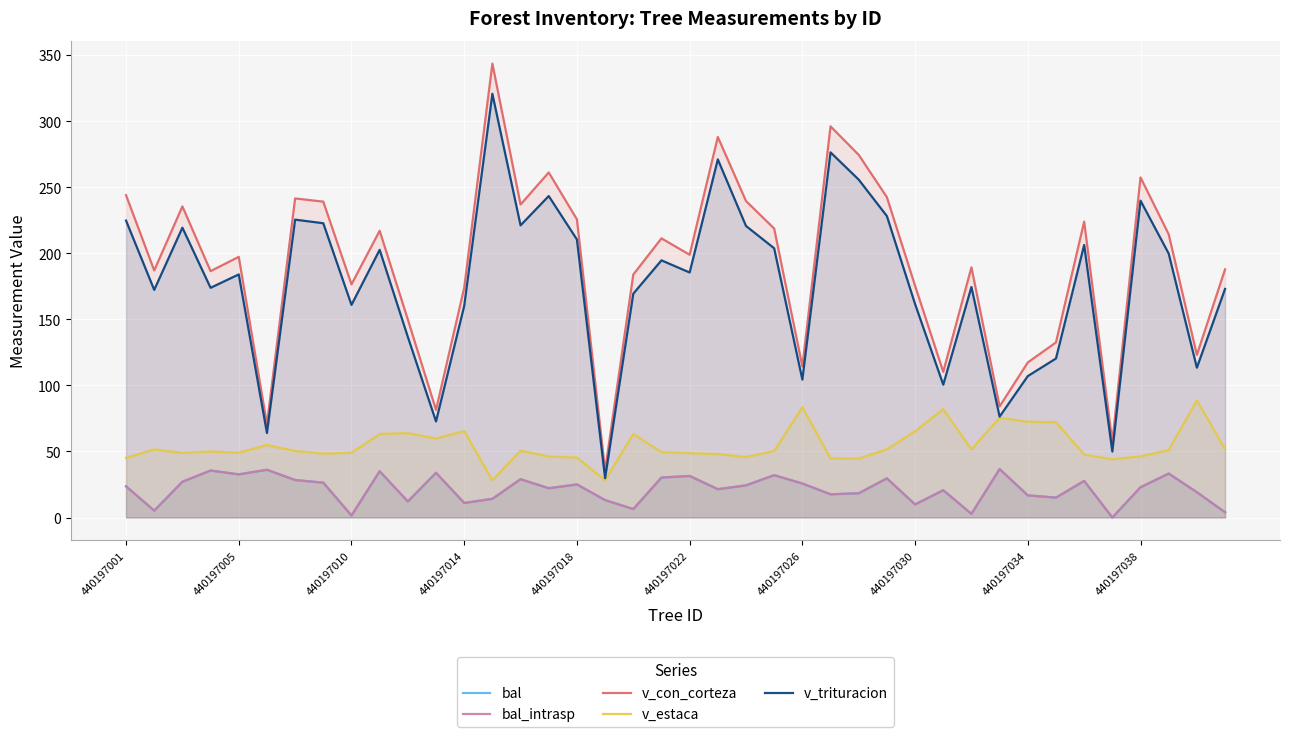

True or false: bal_intrasp has more than 1 points higher than both neighbors.

True